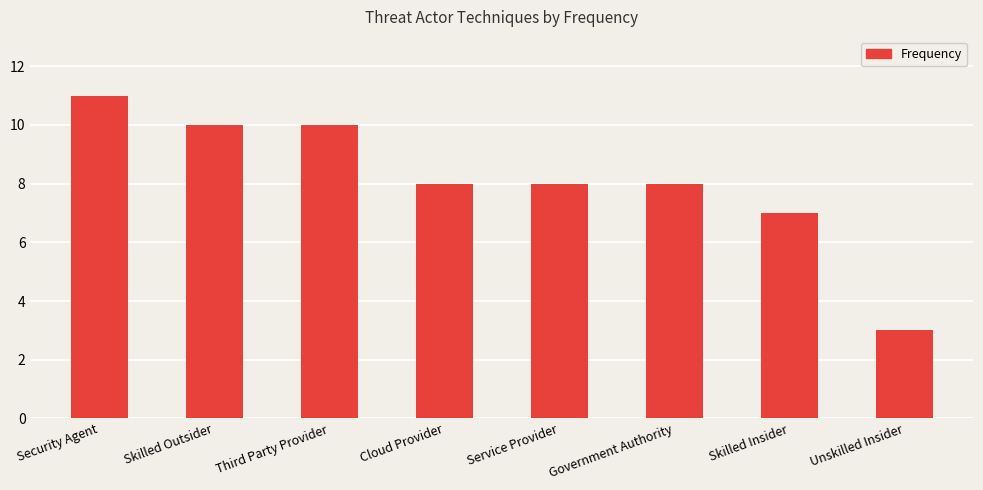

What value does the data have at Cloud Provider?

8